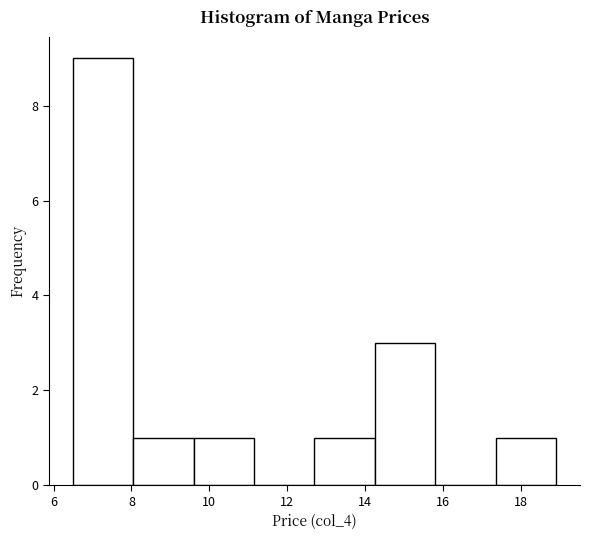

Reading left to right, transcribe this chart: for each bar, give the range it covers on the x-axis and its height. Neither the bar edges nor the heights are printed on the chart, so give them approximately, as read against the axes.

6.50 to 8.05: 9
8.05 to 9.60: 1
9.60 to 11.15: 1
11.15 to 12.70: 0
12.70 to 14.25: 1
14.25 to 15.80: 3
15.80 to 17.35: 0
17.35 to 18.90: 1